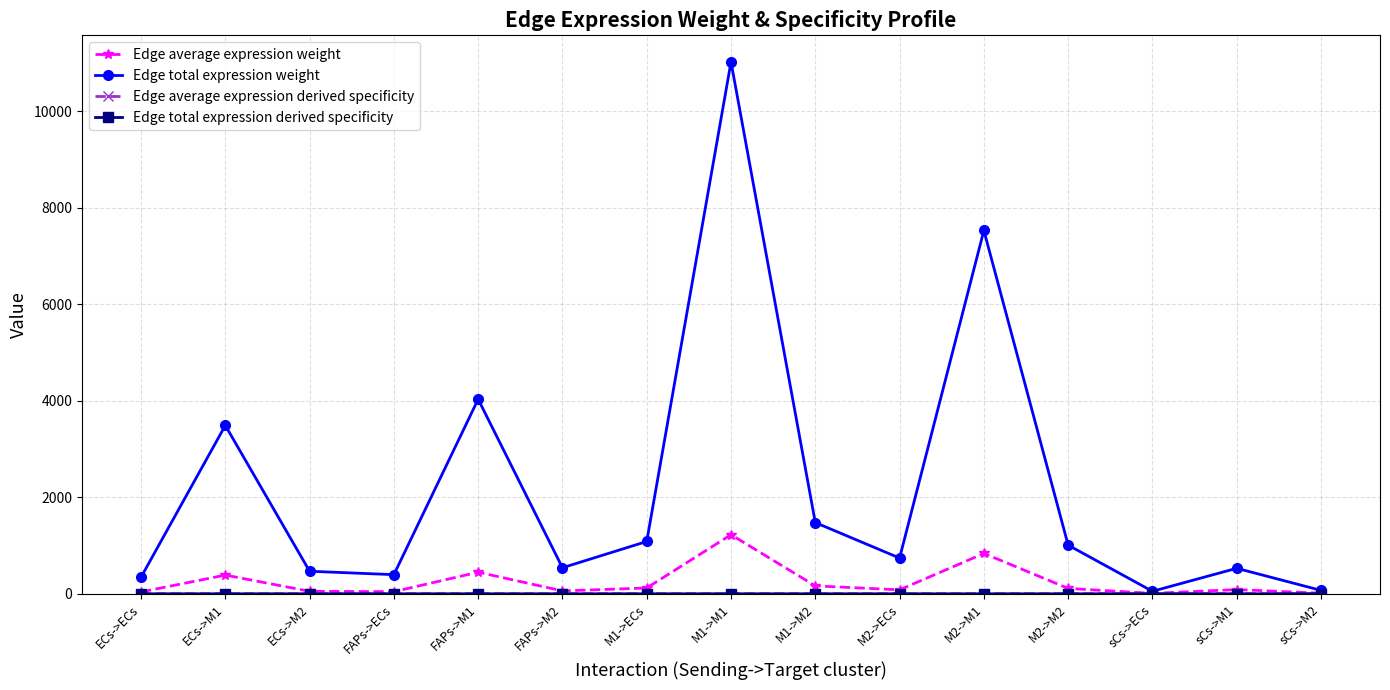

What is the label of the 2nd point from the left?

ECs->M1